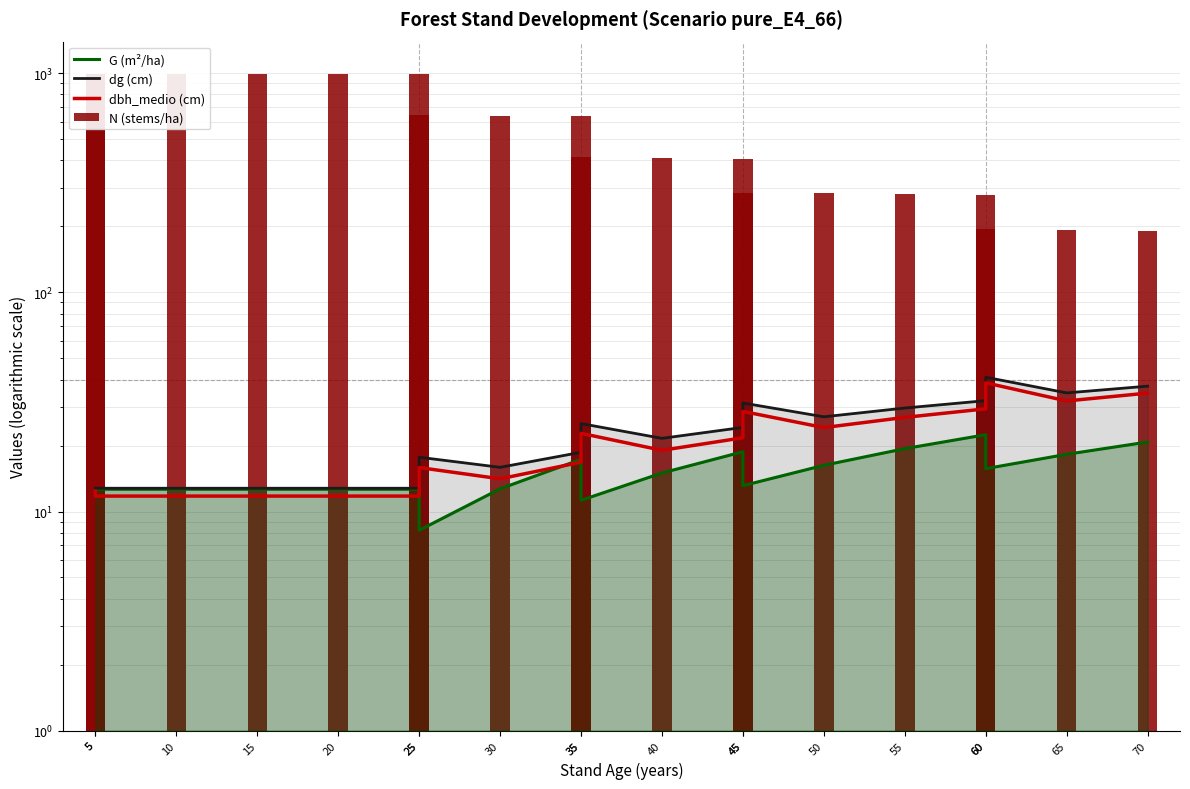

Which has a higher value, 50 or 55?

55